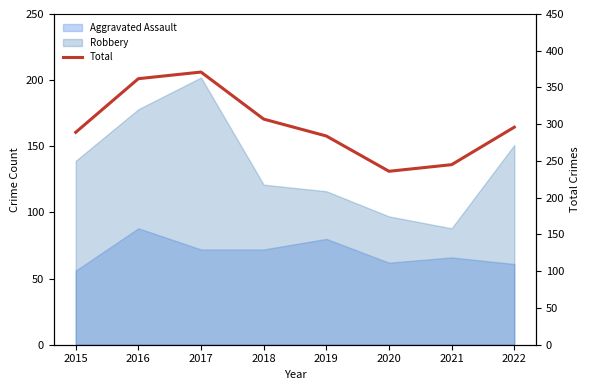

What is the minimum value shown in the chart?

236